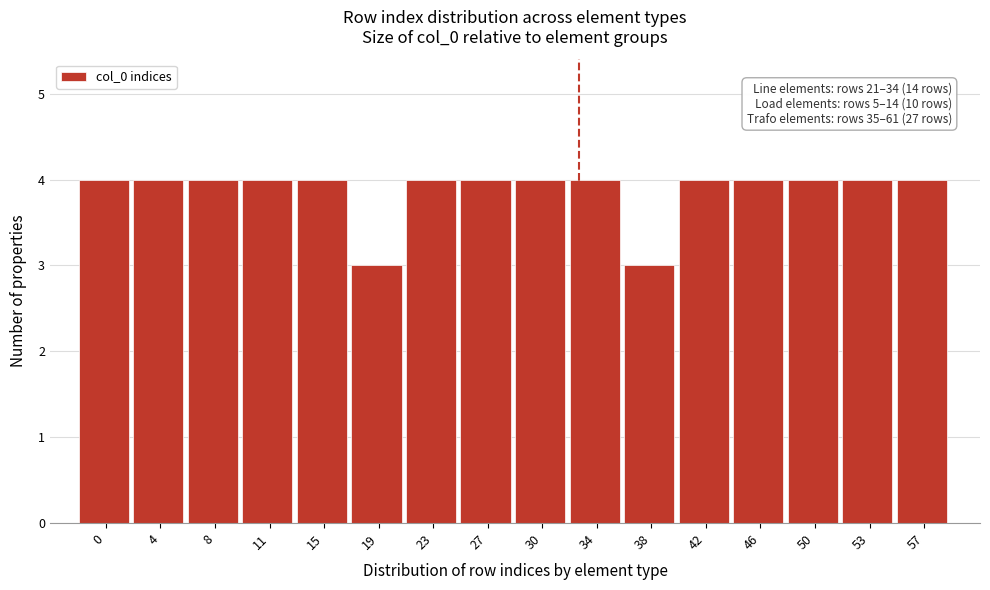

Reading left to right, what are all the values shown in this chart?

4	4	4	4	4	3	4	4	4	4	3	4	4	4	4	4